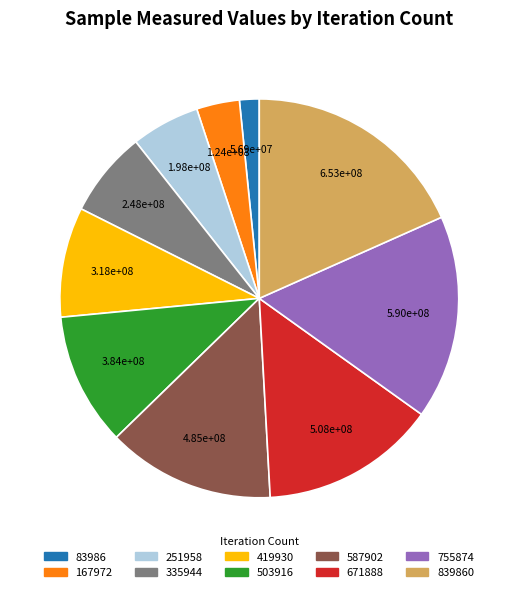

Does any single category account for the majority?

No